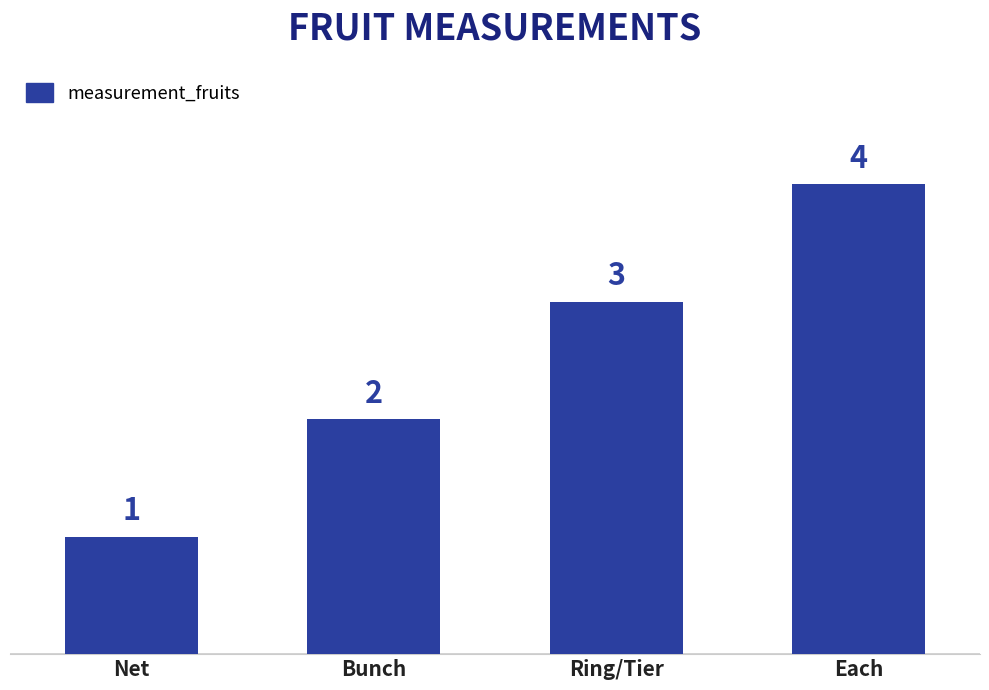

Rank the categories by value from highest to lowest.

Each, Ring/Tier, Bunch, Net